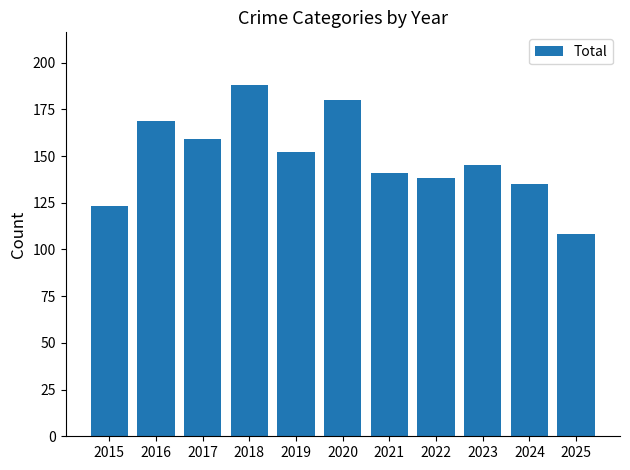

Reading left to right, extract all data points from this chart.

2015=123	2016=169	2017=159	2018=188	2019=152	2020=180	2021=141	2022=138	2023=145	2024=135	2025=108